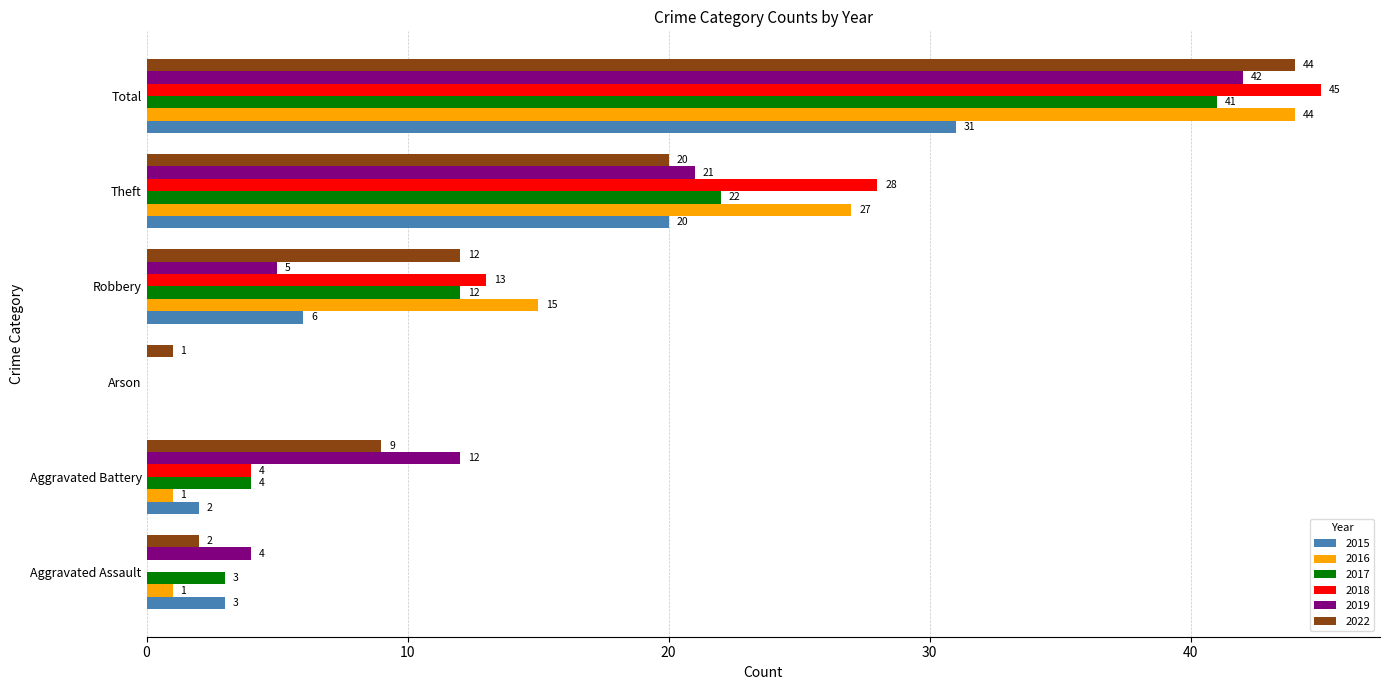

What are all the series names shown in the legend?

2015, 2016, 2017, 2018, 2019, 2022